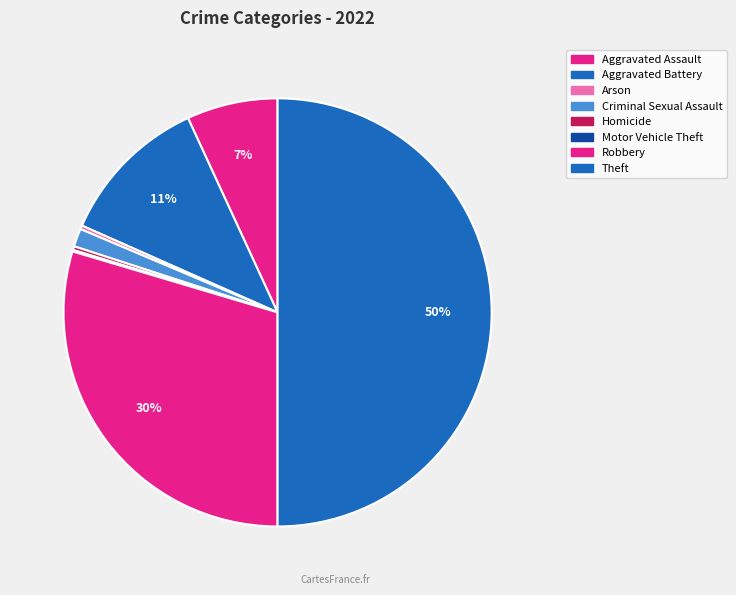

Does any single category account for the majority?

No